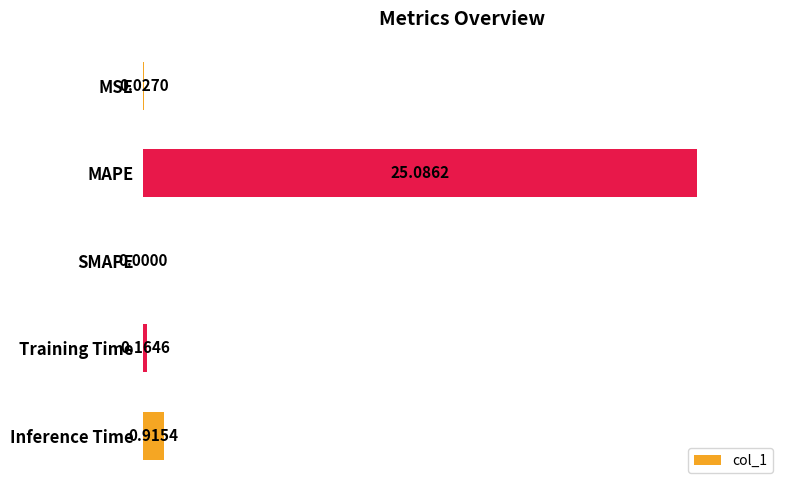

What is the sum of all values?

26.2